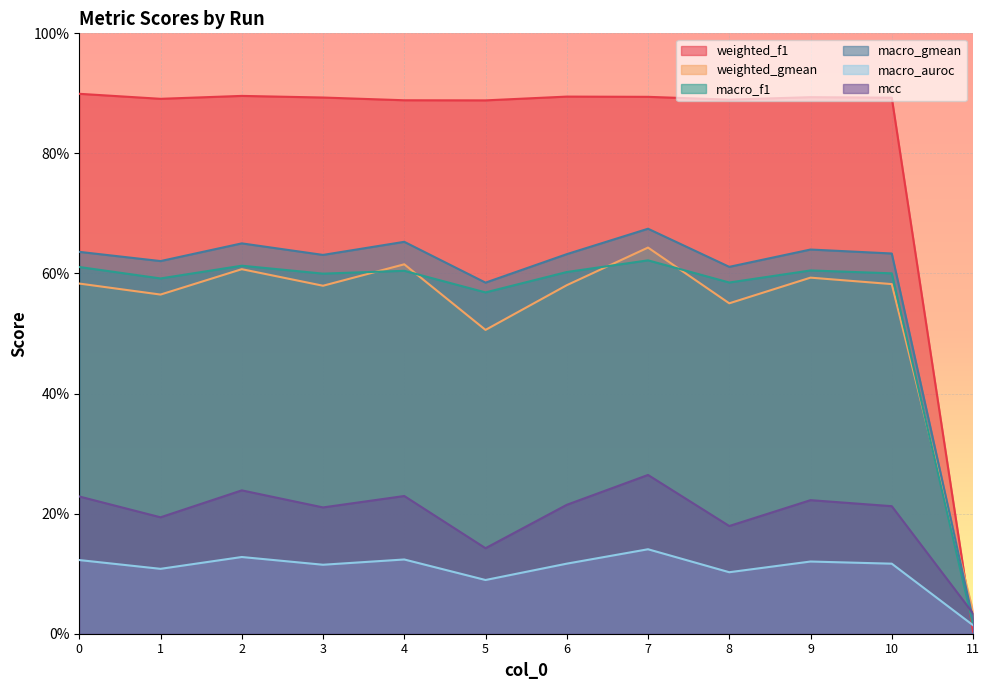

At how many categories does at least one series exceed 0?

12